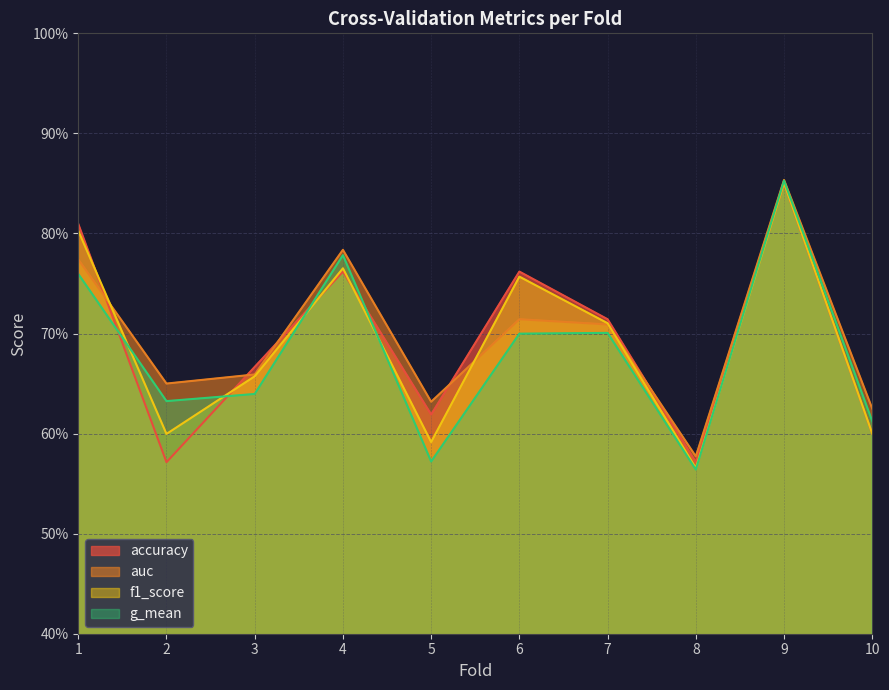

True or false: accuracy has more than 2 interior local peaks.

True